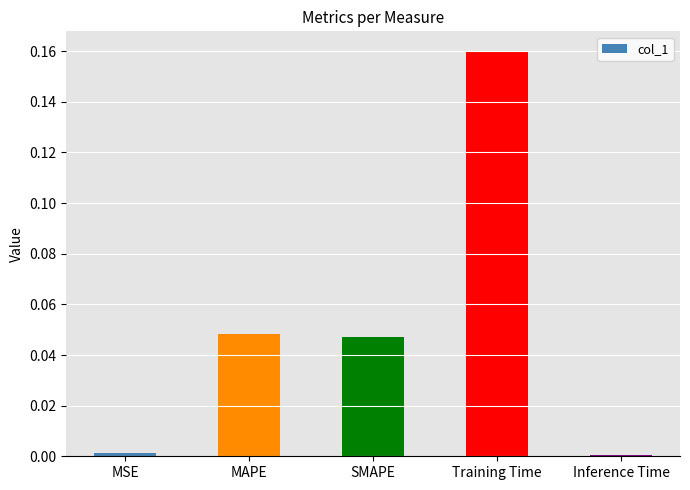

Which has a higher value, MSE or SMAPE?

SMAPE